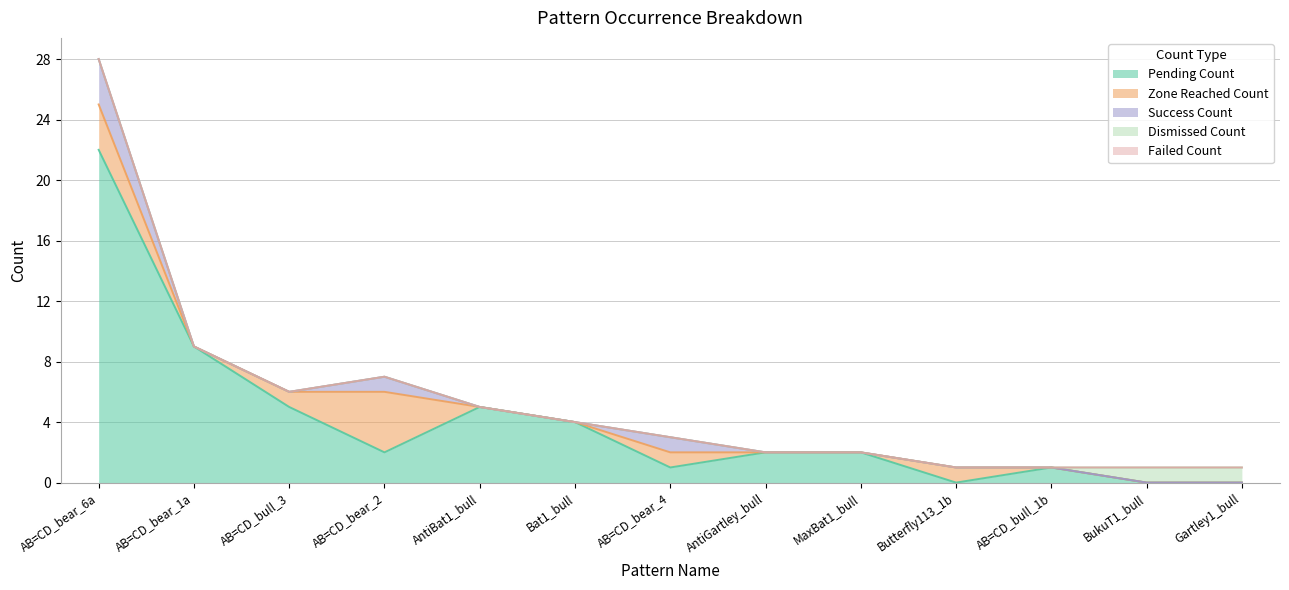

Rank the categories by Dismissed_Count value from highest to lowest.

BukuT1_bull, Gartley1_bull, AB=CD_bear_6a, AB=CD_bear_1a, AB=CD_bull_3, AB=CD_bear_2, AntiBat1_bull, Bat1_bull, AB=CD_bear_4, AntiGartley_bull, MaxBat1_bull, Butterfly113_1b, AB=CD_bull_1b